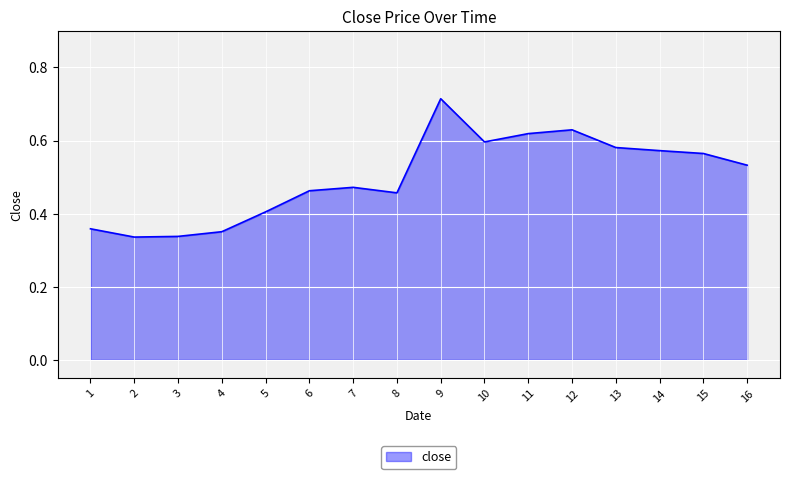

Between 4 and 13, which is larger?

13